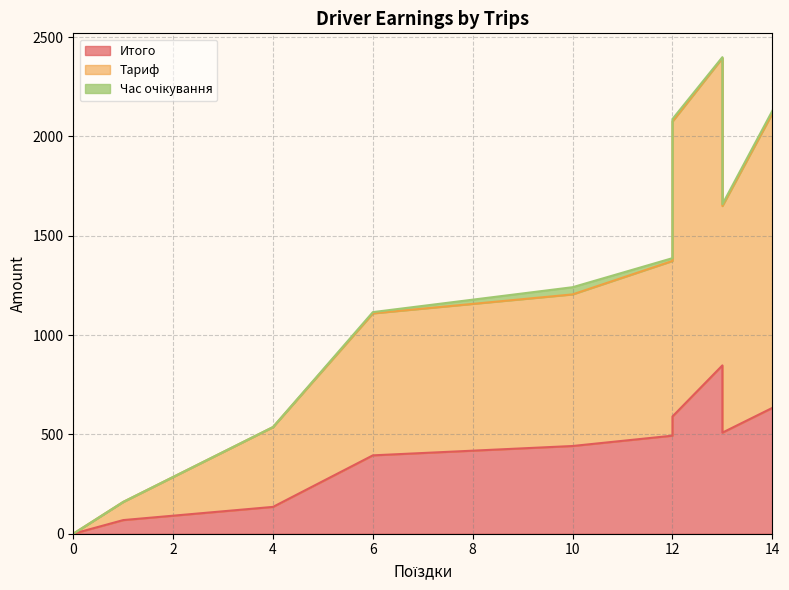

True or false: Тариф and Час очікування intersect in this chart.

False